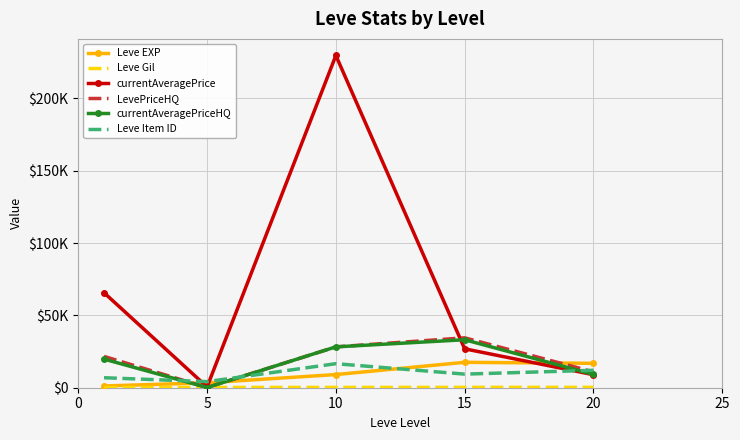

How many values in the currentAveragePriceHQ series exceed 19786?

2